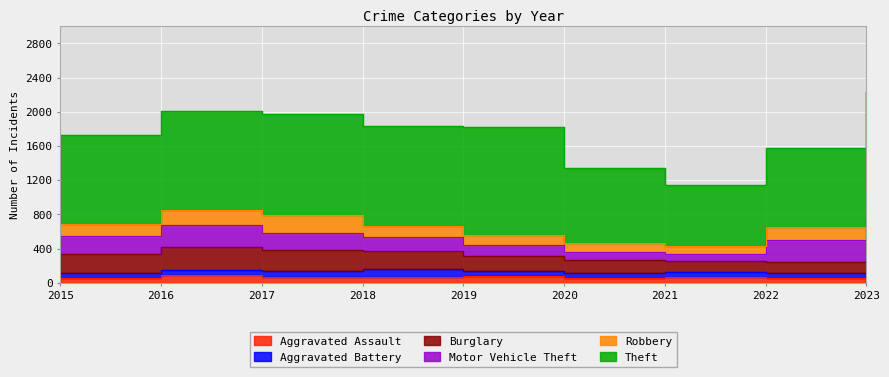

Is the value of Burglary at 2015 greater than the value of Aggravated Assault at 2018?

Yes